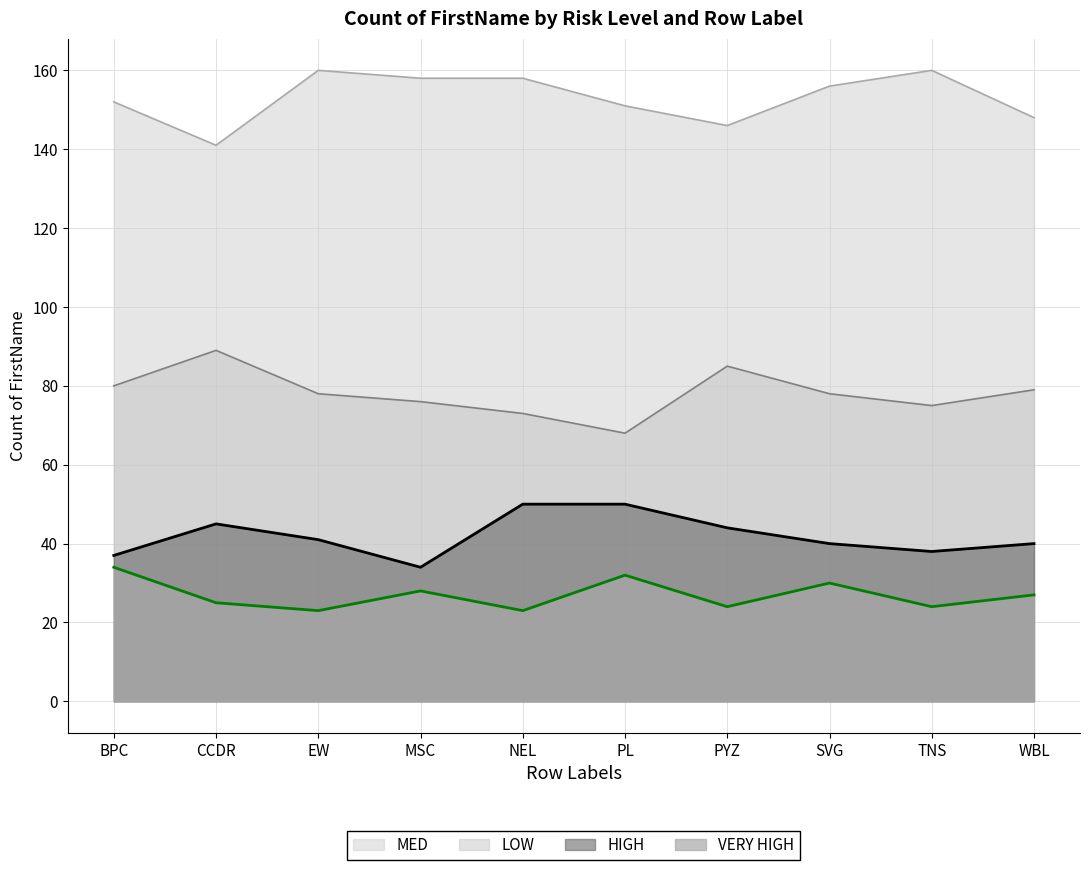

Where is the first local maximum for LOW?

CCDR